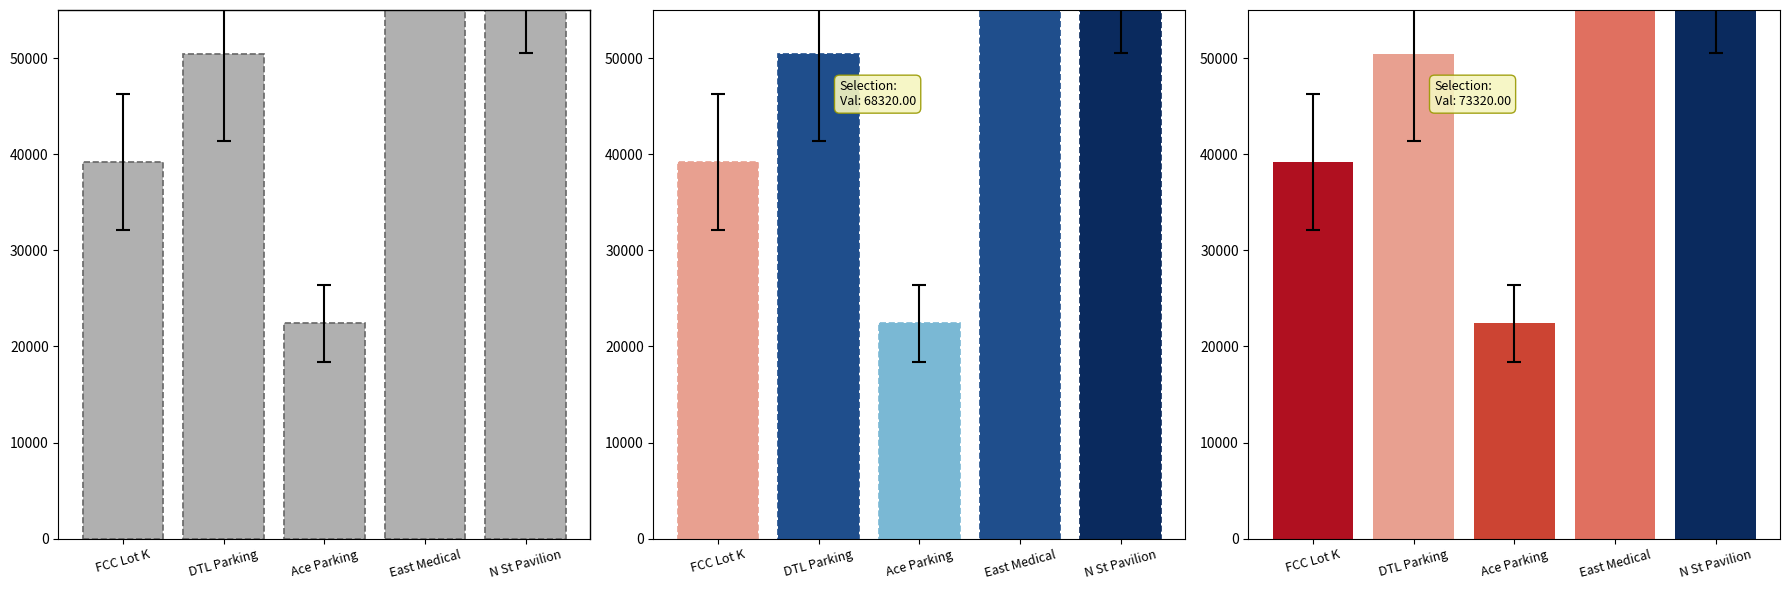

Reading left to right, transcribe all the data shown in this chart.

39200	50400	22400	168000	61600